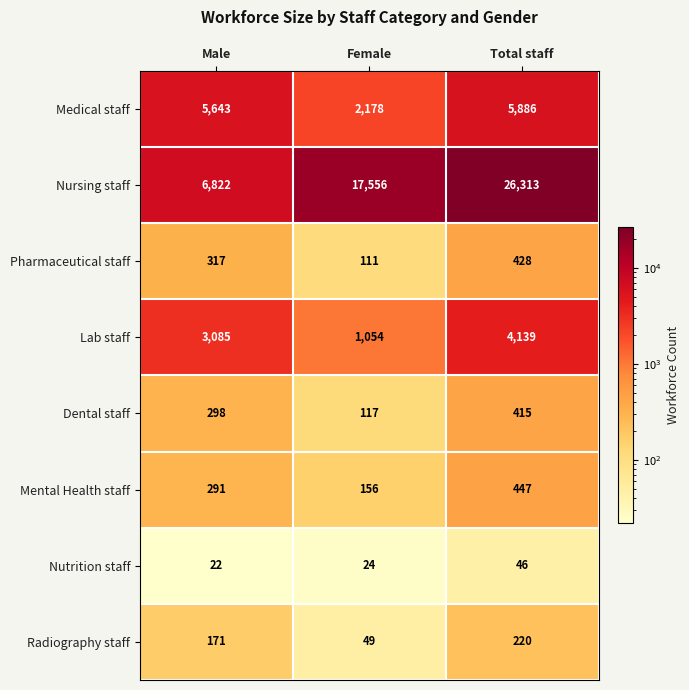

Between Male and Total staff, which series saw the biggest shift?

Nursing staff